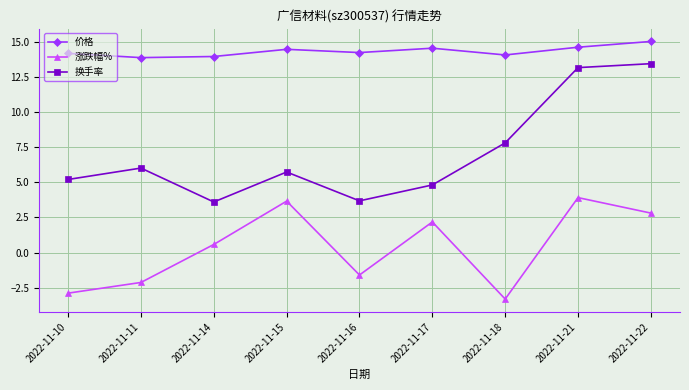

How many categories are shown in the chart?

9